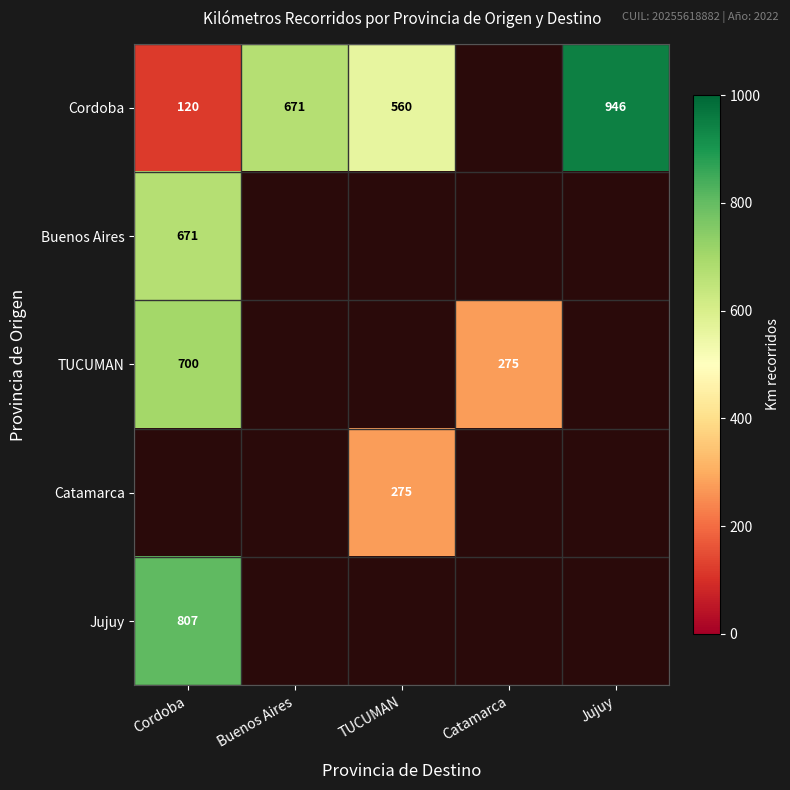

The value of Jujuy at Cordoba is 807. True or false?

True